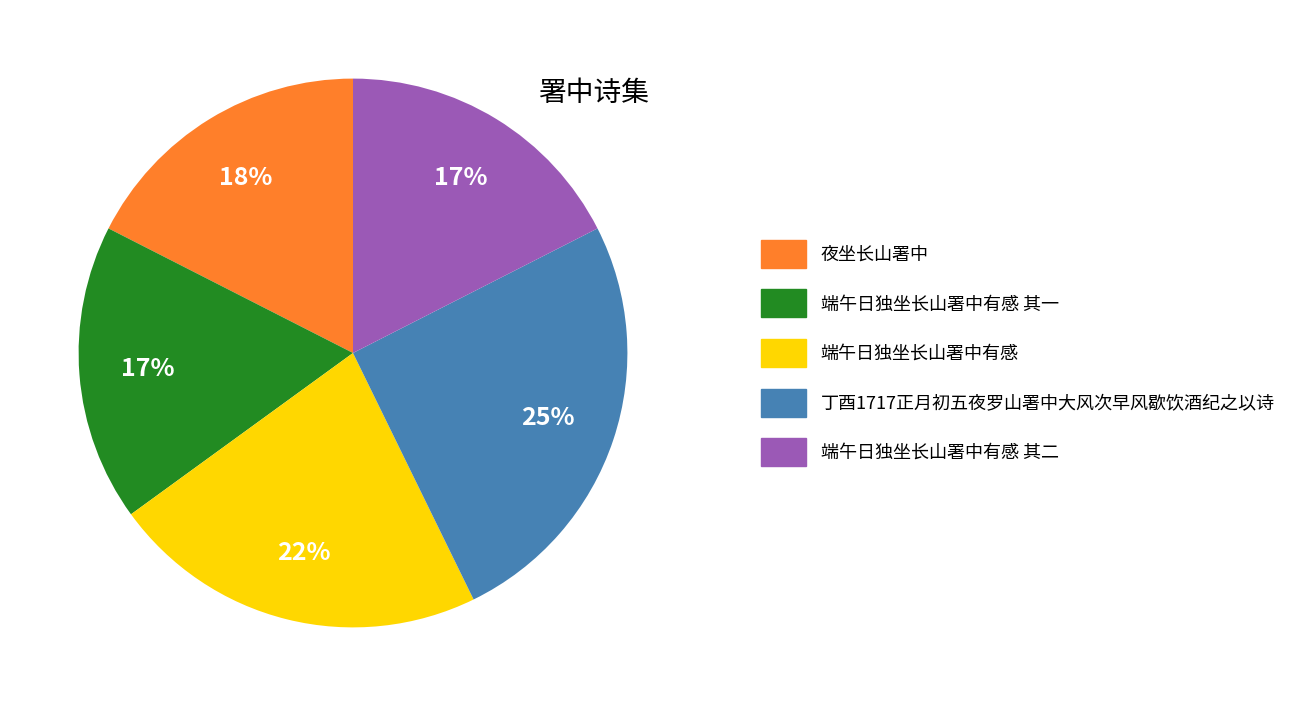

Is there any slice that represents more than half of the pie?

No